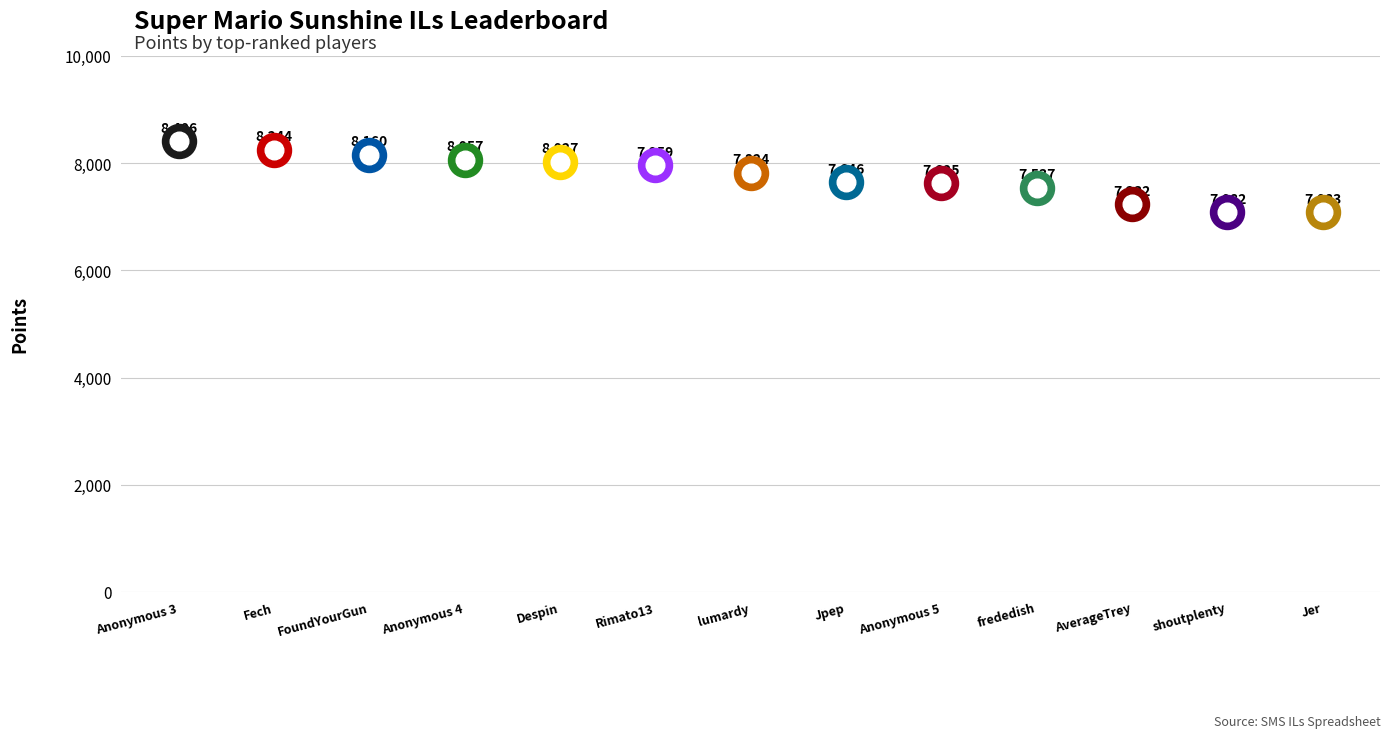

What is the change in value from Fech to Jpep?

-598